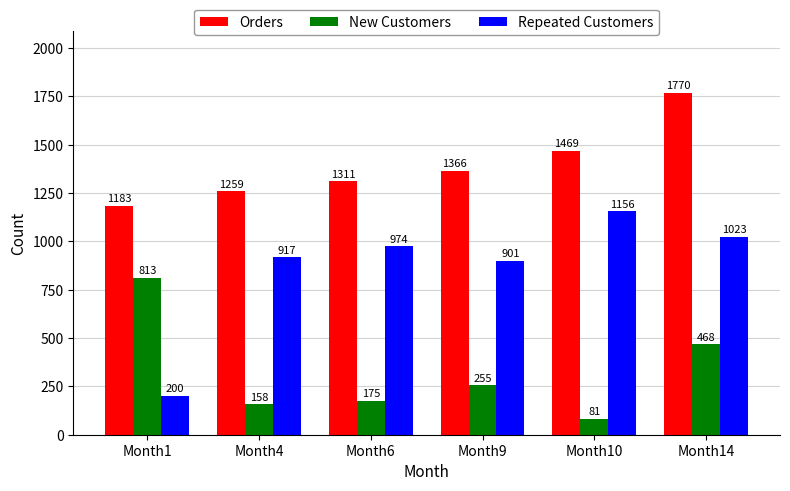

At Month9, list the series in order from smallest to largest.

New Customers, Repeated Customers, Orders